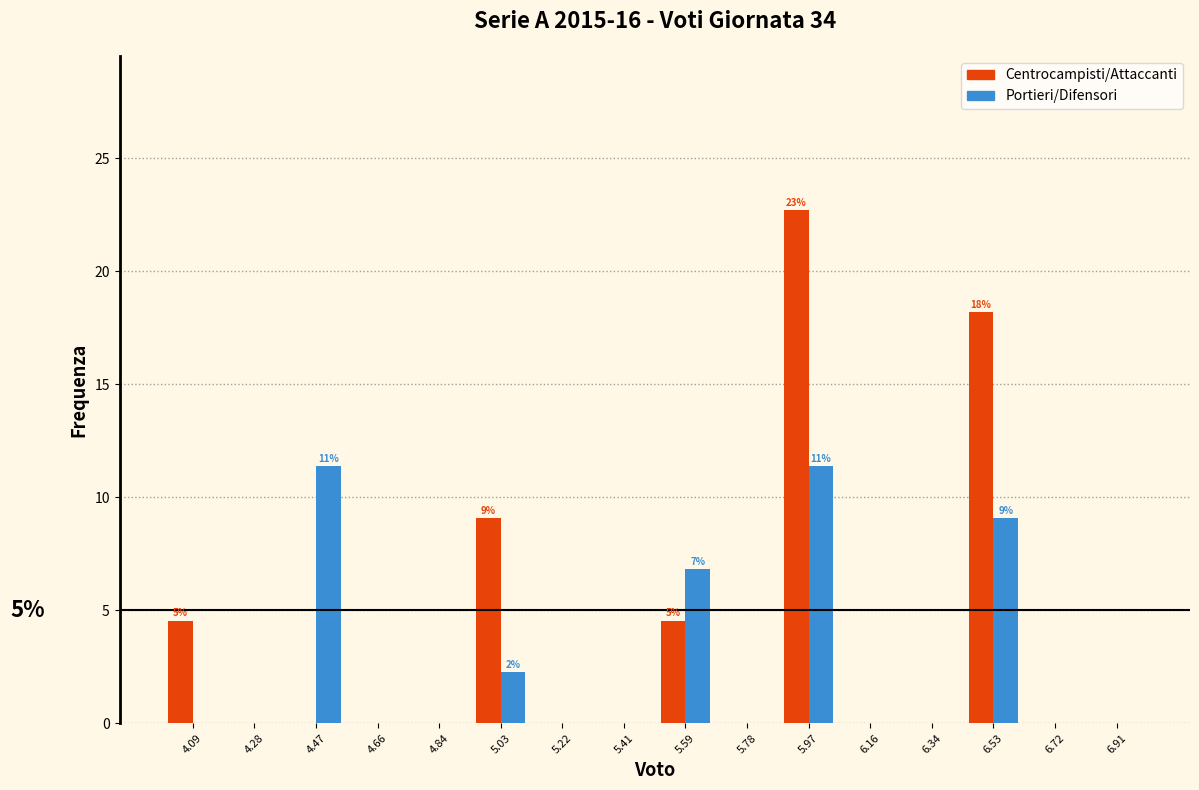

In the Centrocampisti/Attaccanti series, which range on the x-axis has the tallest bar?

5.88 to 6.06